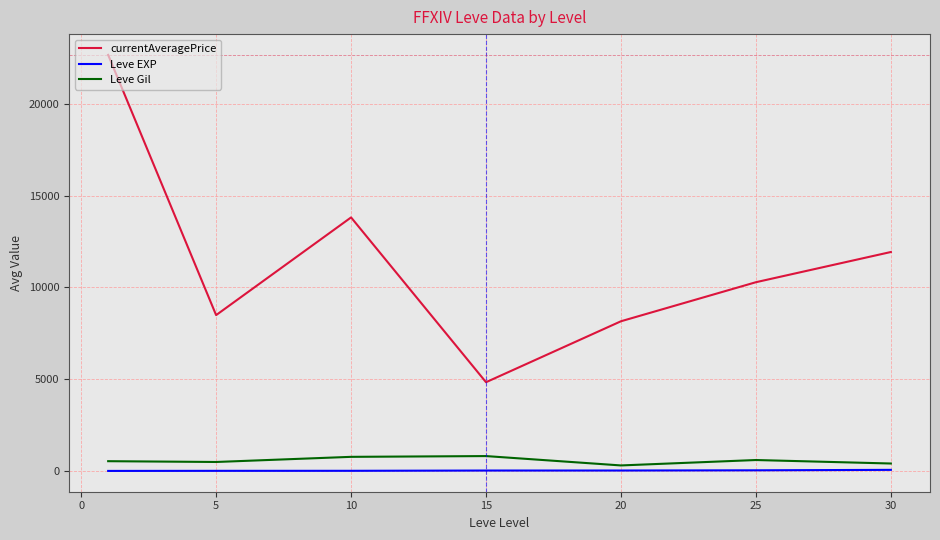

What is the greatest value displayed?

22661.4